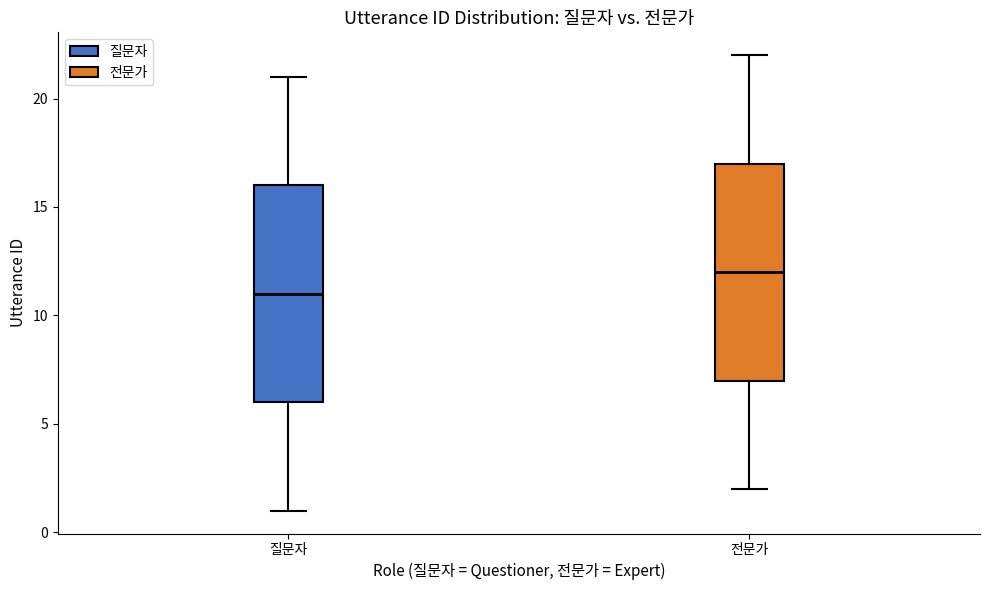

Which box has the lowest median line?

질문자